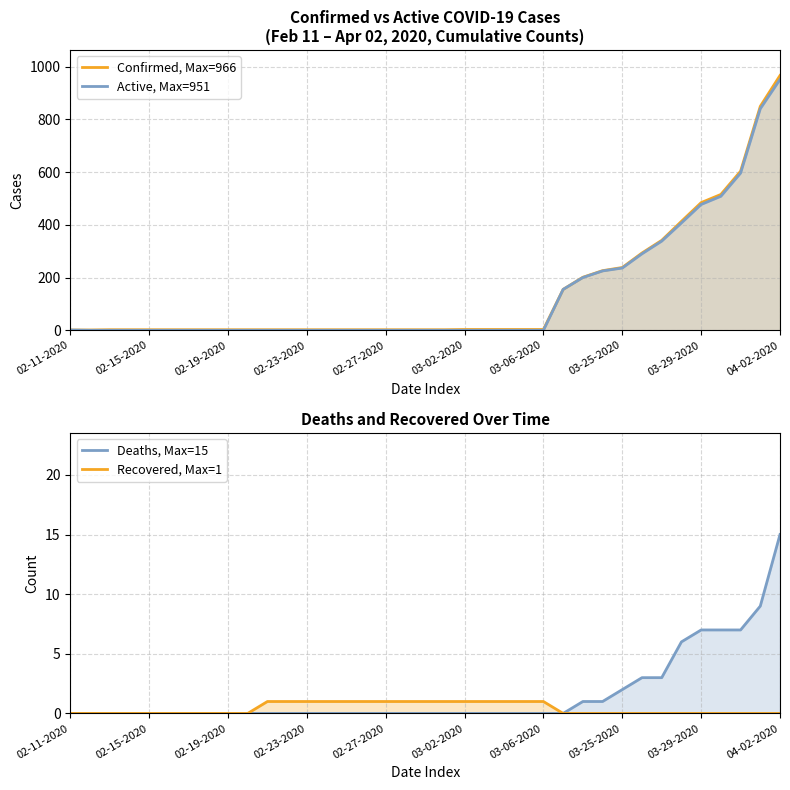

Which series has the widest spread of values?

Confirmed, Max=966